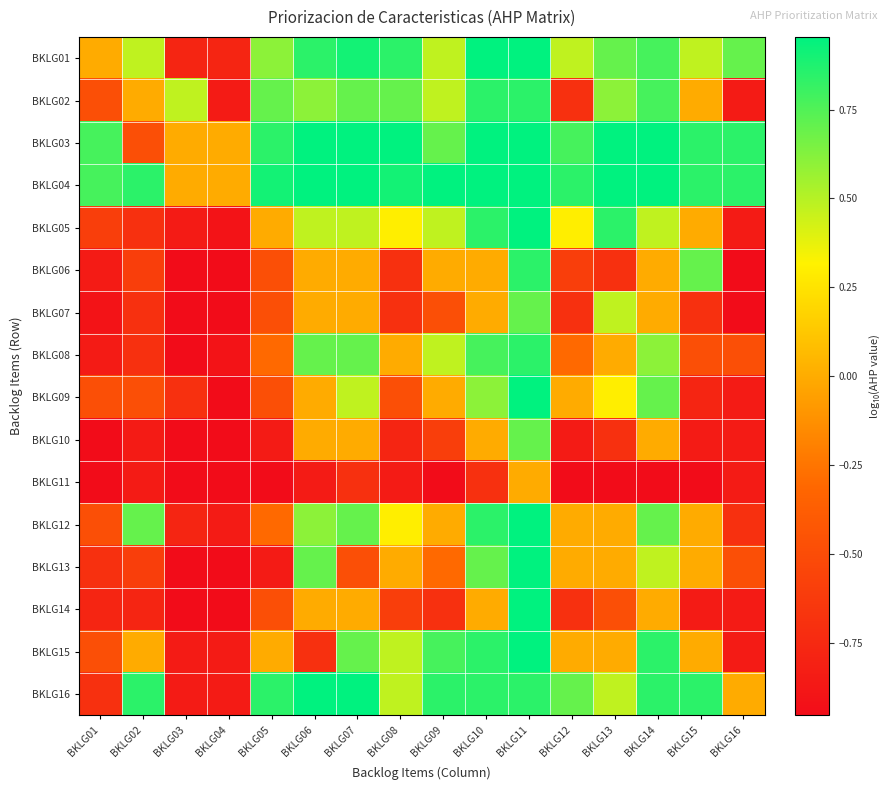

At BKLG06, list the series in order from largest to smallest.

BKLG03, BKLG04, BKLG16, BKLG01, BKLG08, BKLG13, BKLG02, BKLG12, BKLG05, BKLG06, BKLG07, BKLG09, BKLG10, BKLG14, BKLG15, BKLG11